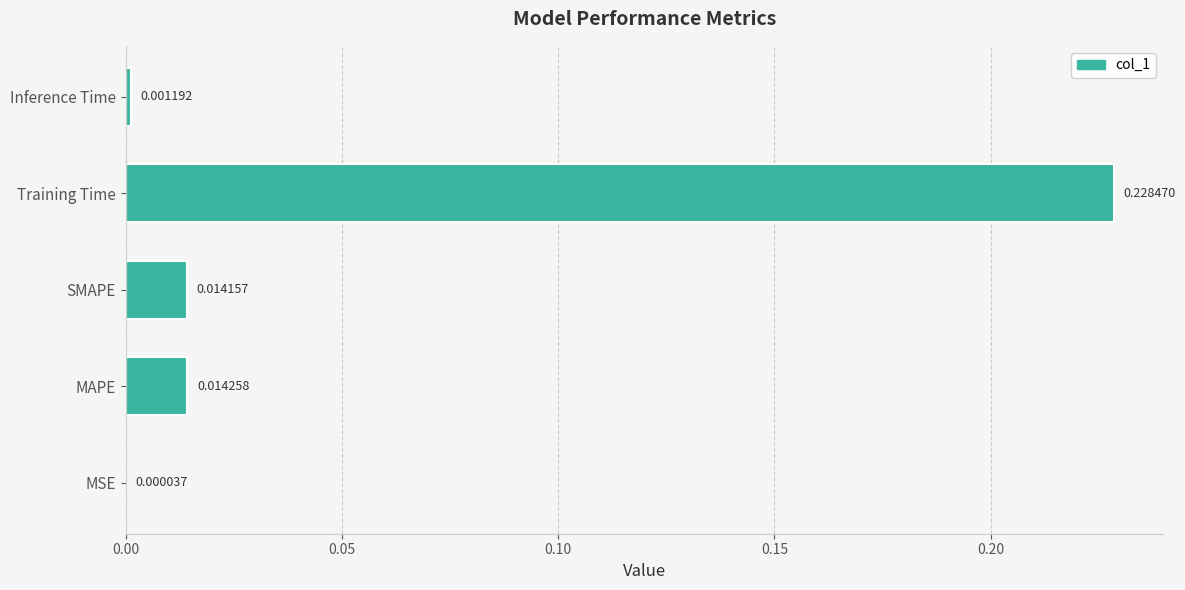

How many series are shown in this chart?

1